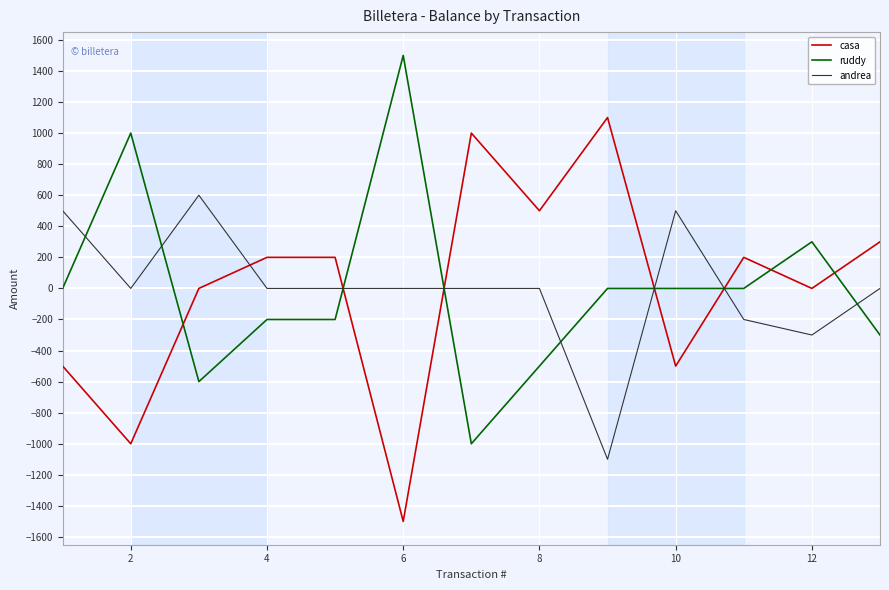

List the series in order of their peak value, highest first.

ruddy, casa, andrea